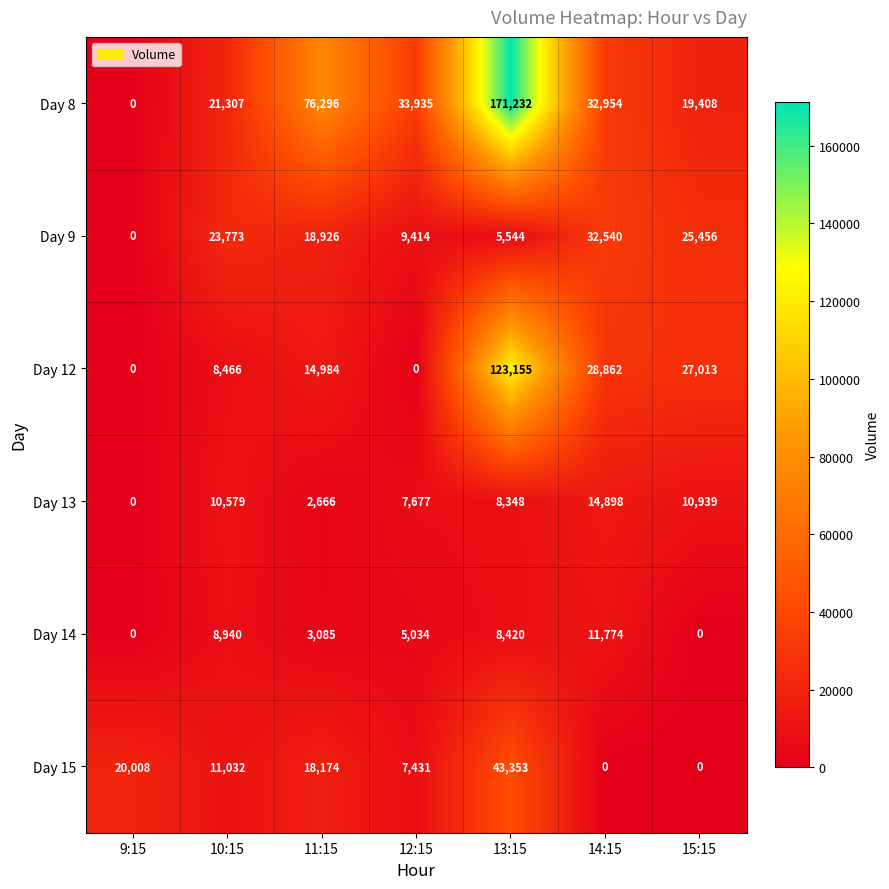

Which series has the largest total across all categories?

Day 8